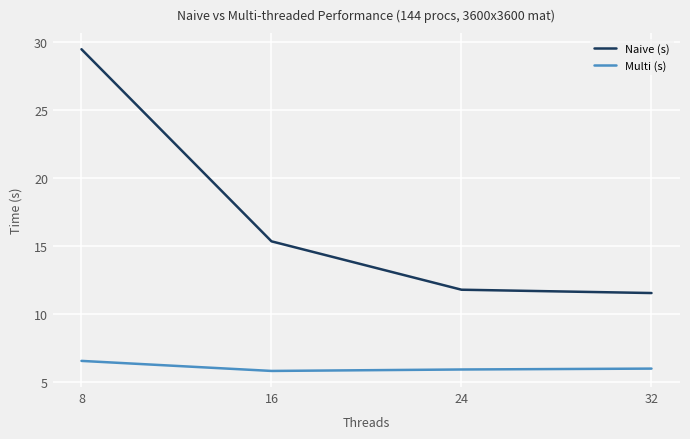

Does the chart display data point markers on the line(s)?

No